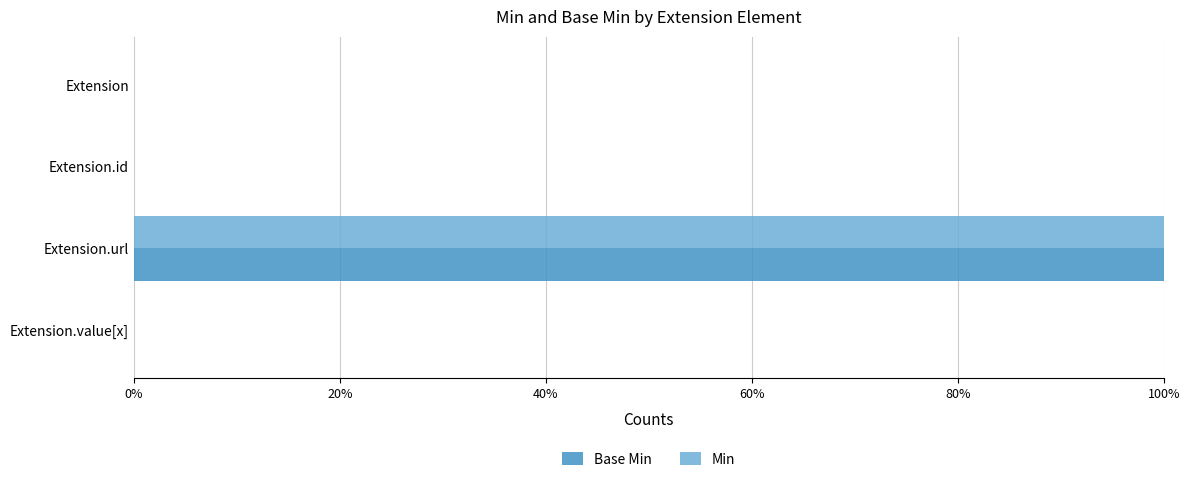

Rank the series by their maximum value, from lowest to highest.

Base Min, Min